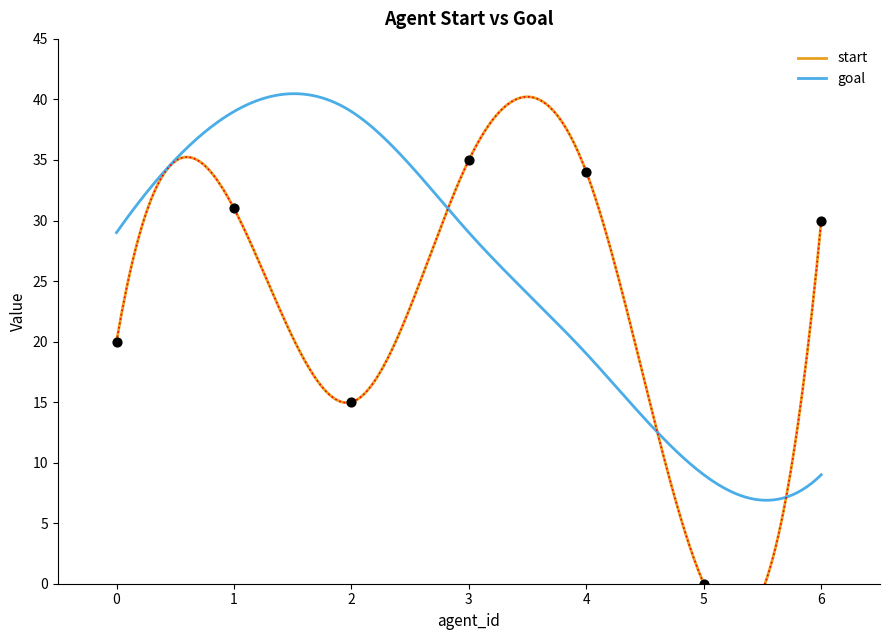

Between 5 and 4, which is larger?

4